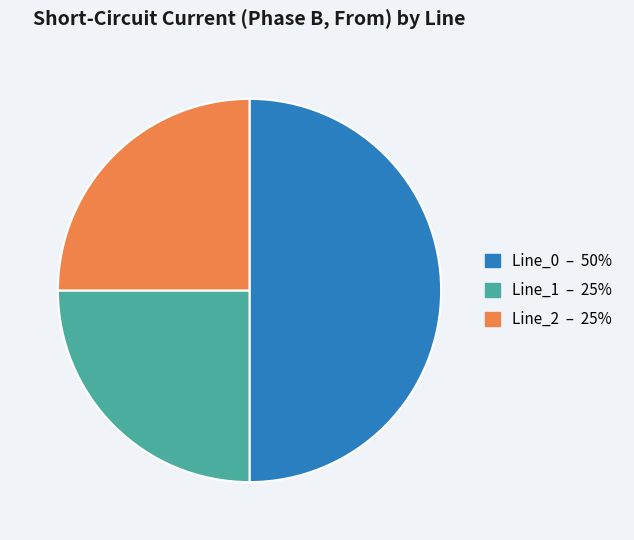

Which slice is the largest?

Line_0